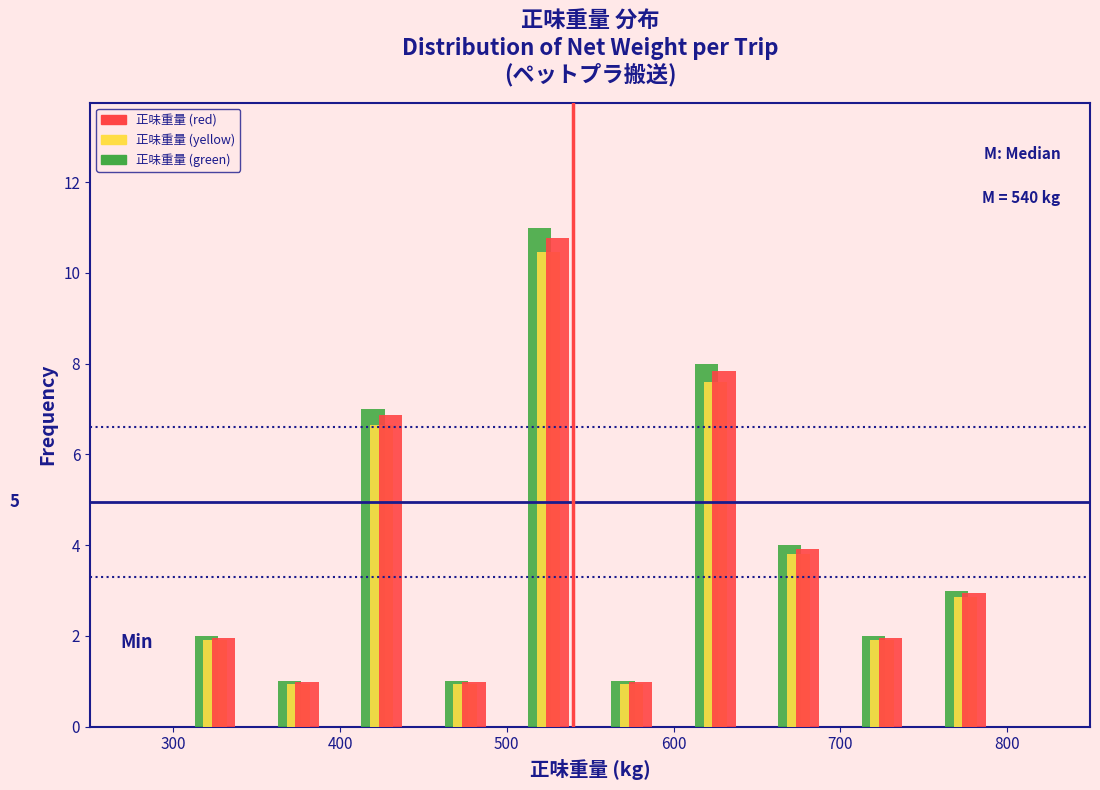

In the 正味重量 (yellow) series, which range on the x-axis has the tallest bar?

500 to 550